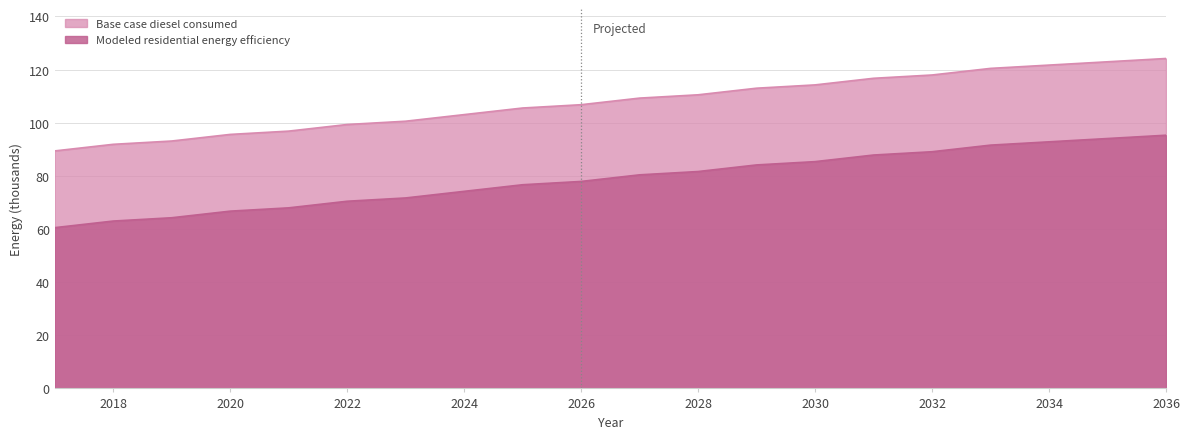

What is the lowest value of the Base case diesel consumed series?

89.4